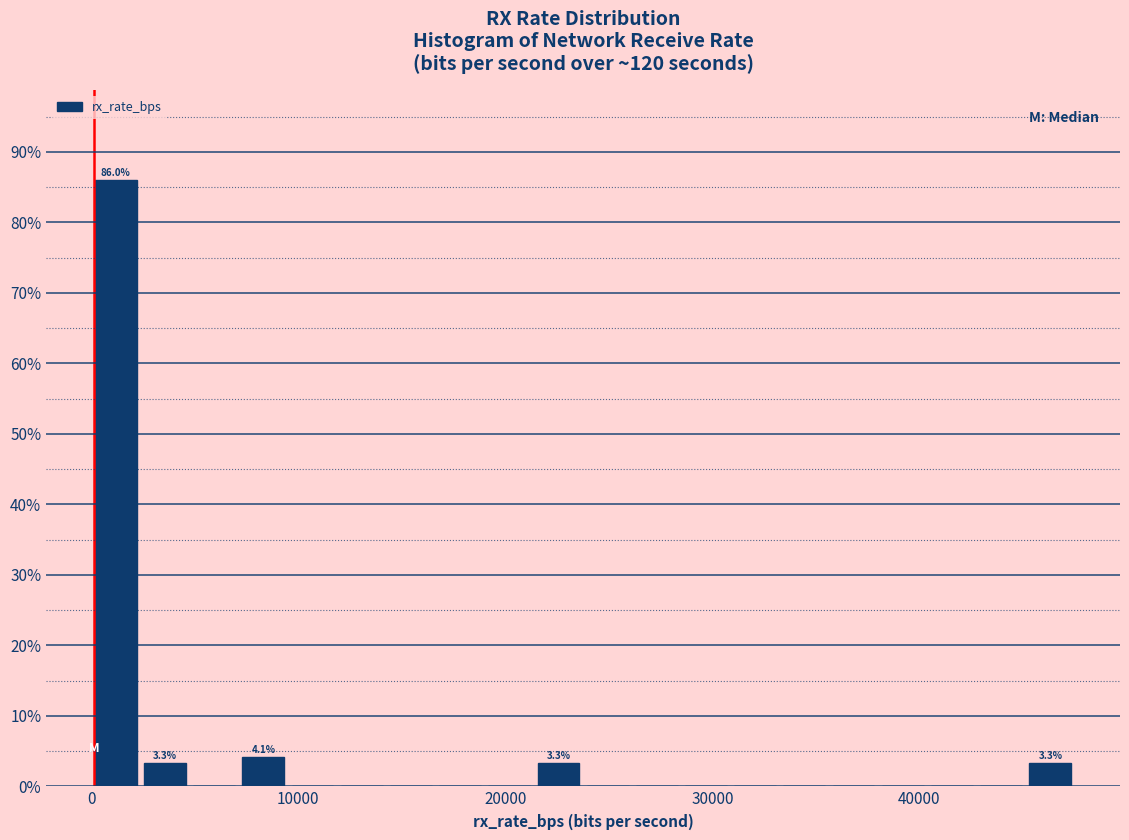

Read against the x-axis, roughly where is the centre of the tallest bar?

1000